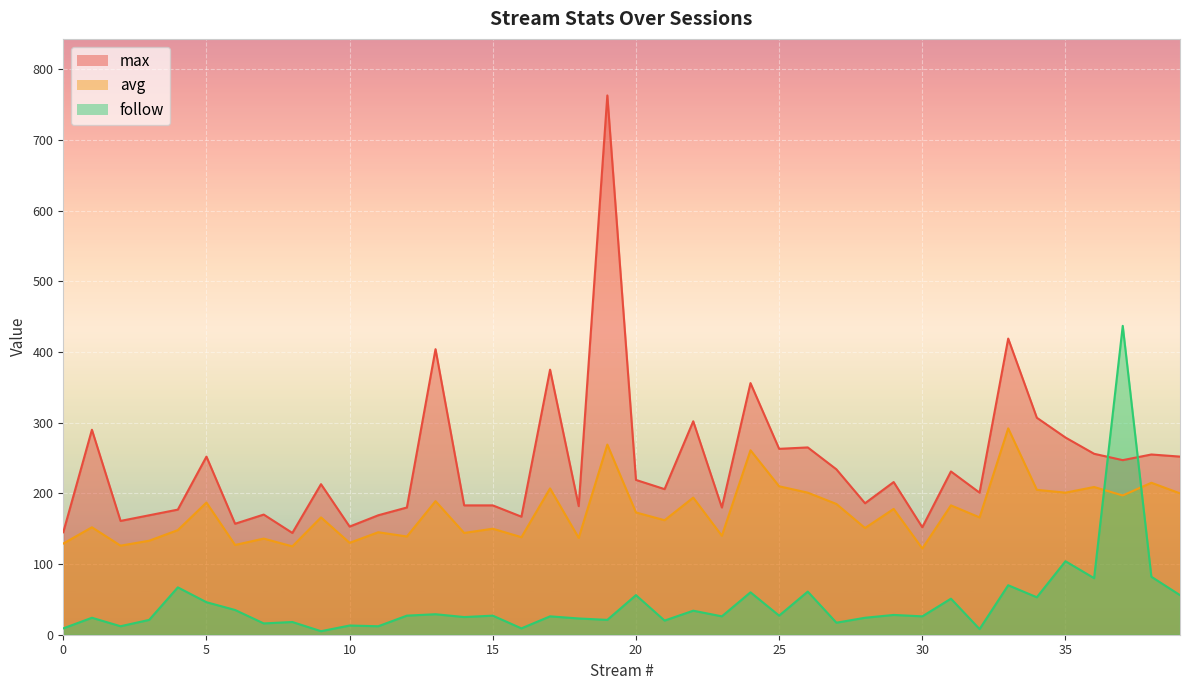

The follow series shows 13 at 10. True or false?

True